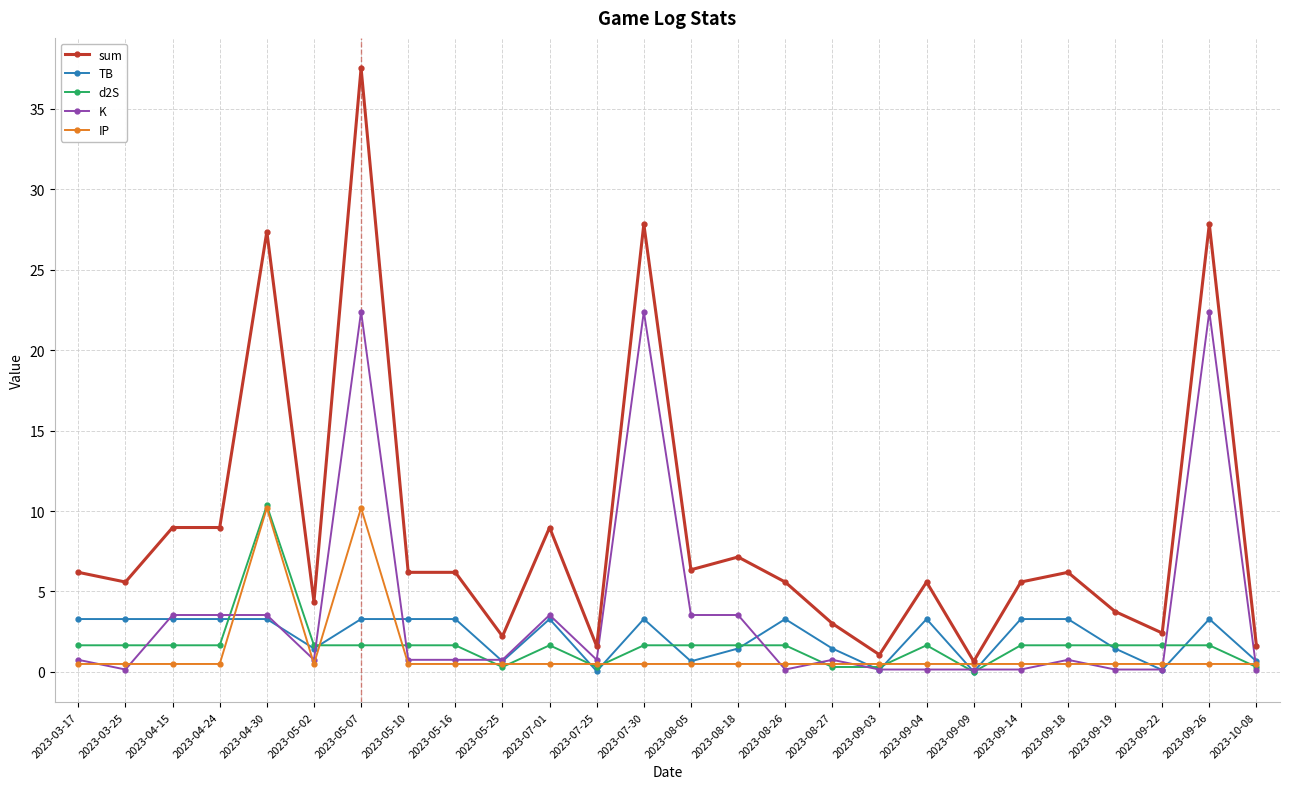

Which category has the highest value across all series?

2023-05-07